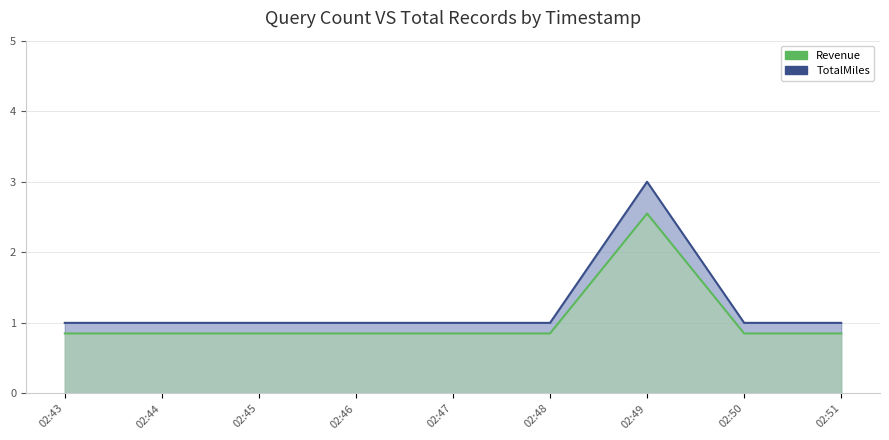

How many values in the Revenue series exceed 1?

1